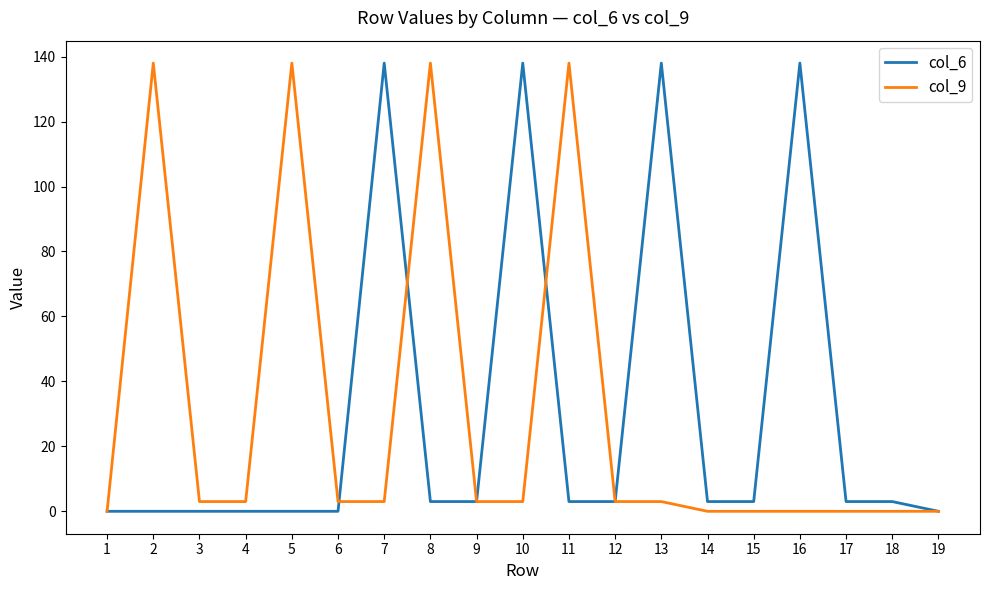

What is the greatest value displayed?

138